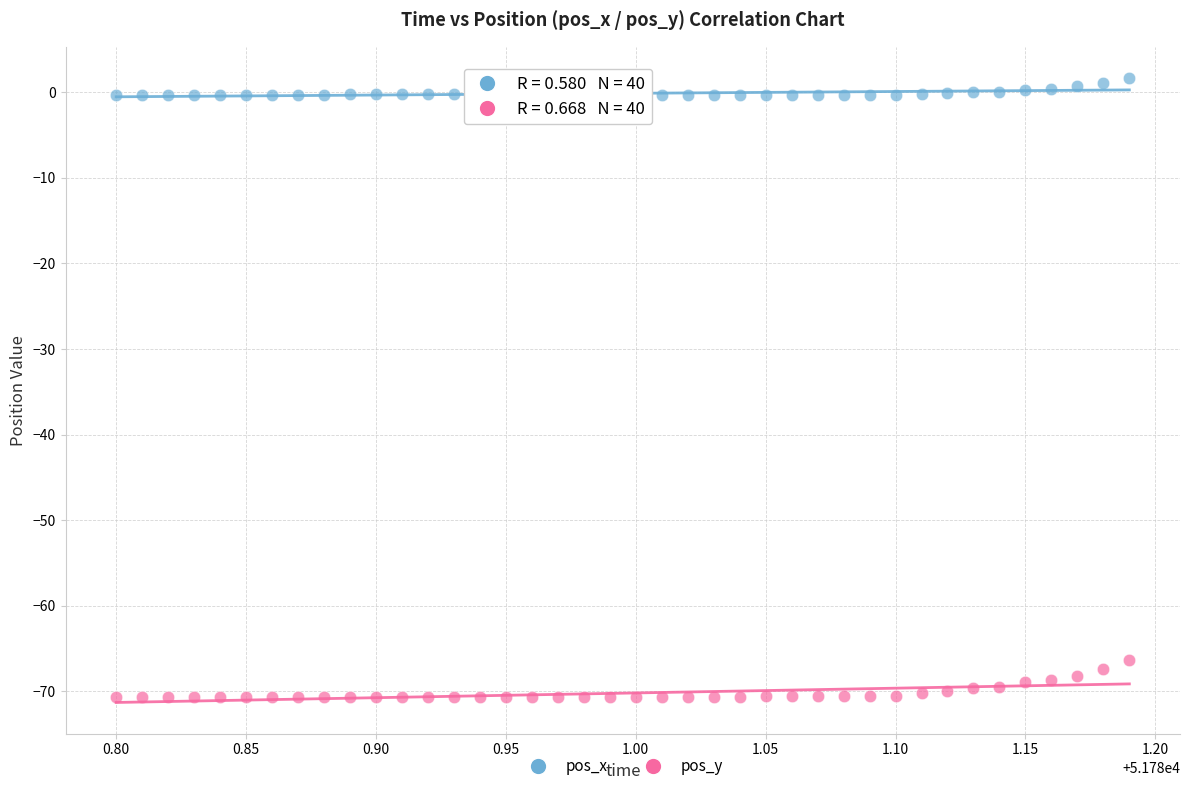

Which series contains the lowest Y value?

pos_y